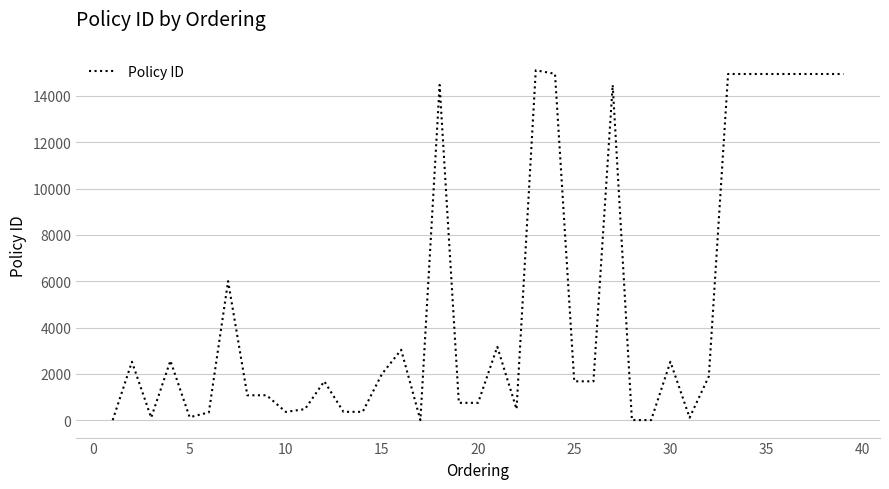

What is the difference between the maximum and second lowest values?

15107